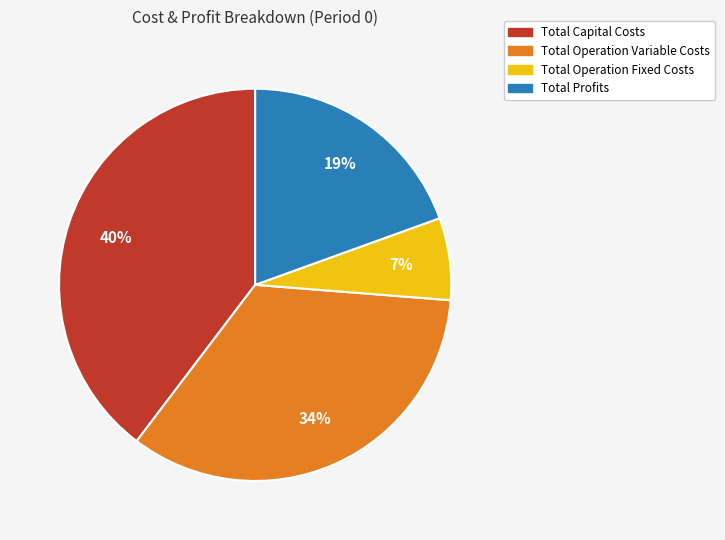

Is there a majority slice in this chart?

No